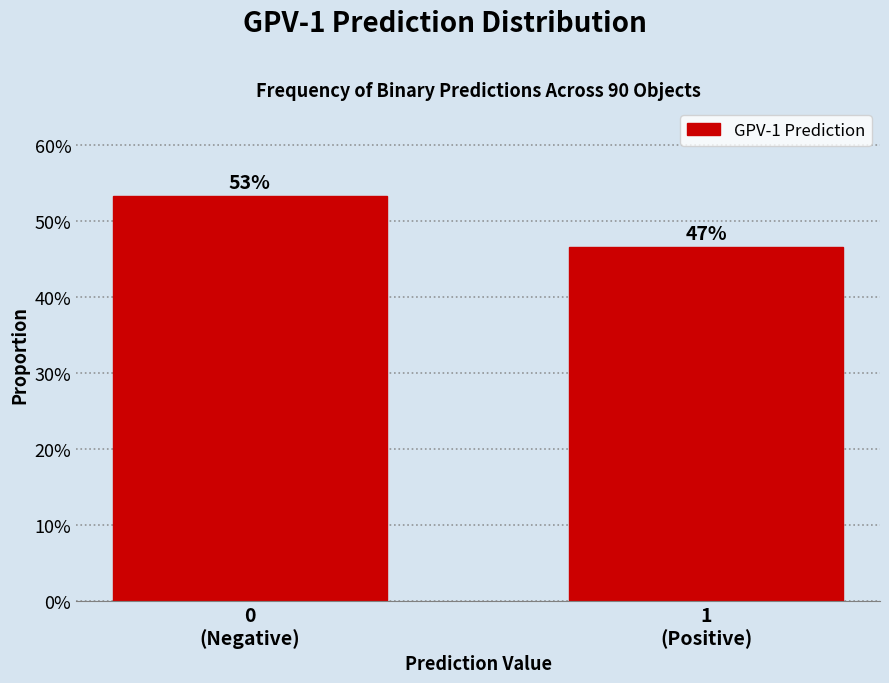

Are the bars horizontal?

No